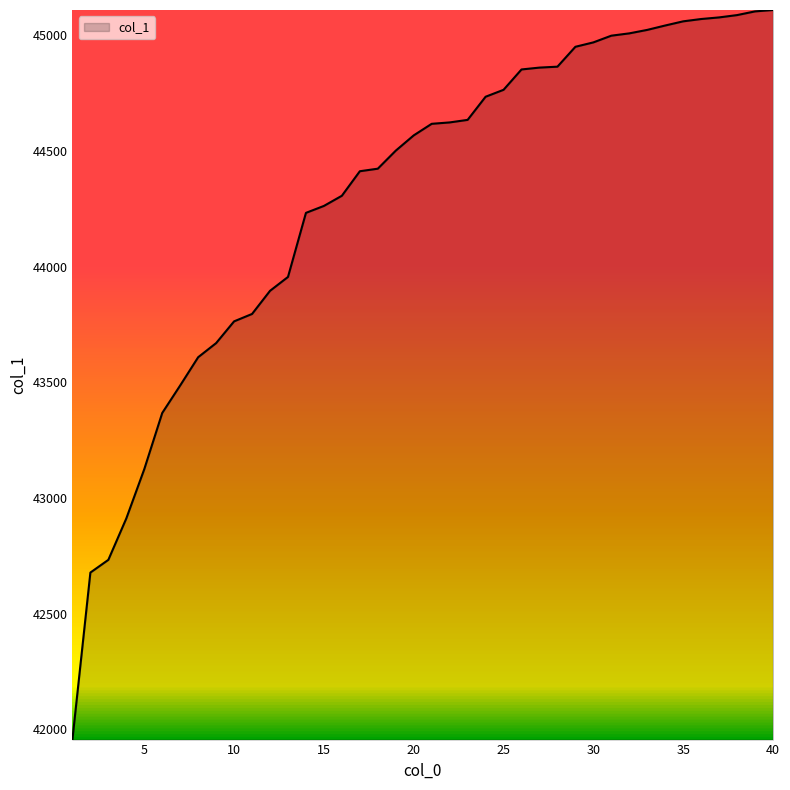

How many categories are shown in the chart?

40